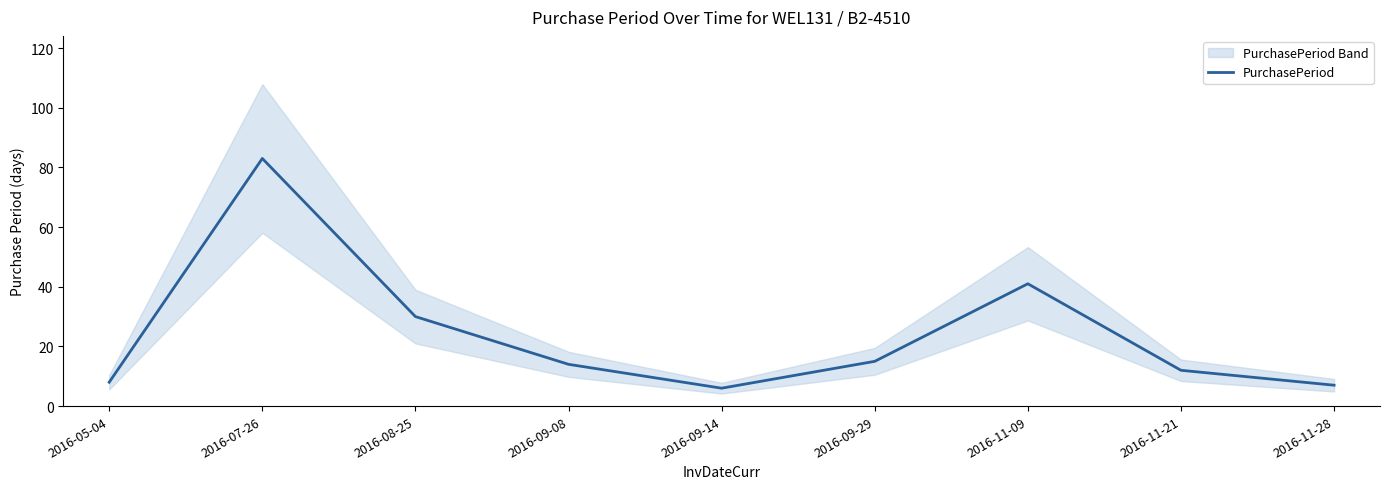

What is the label of the 9th point from the left?

2016-11-28